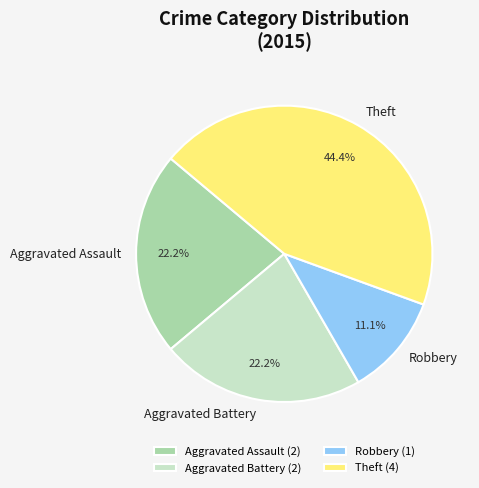

Is it true that Aggravated Assault is 36% of the pie?

False